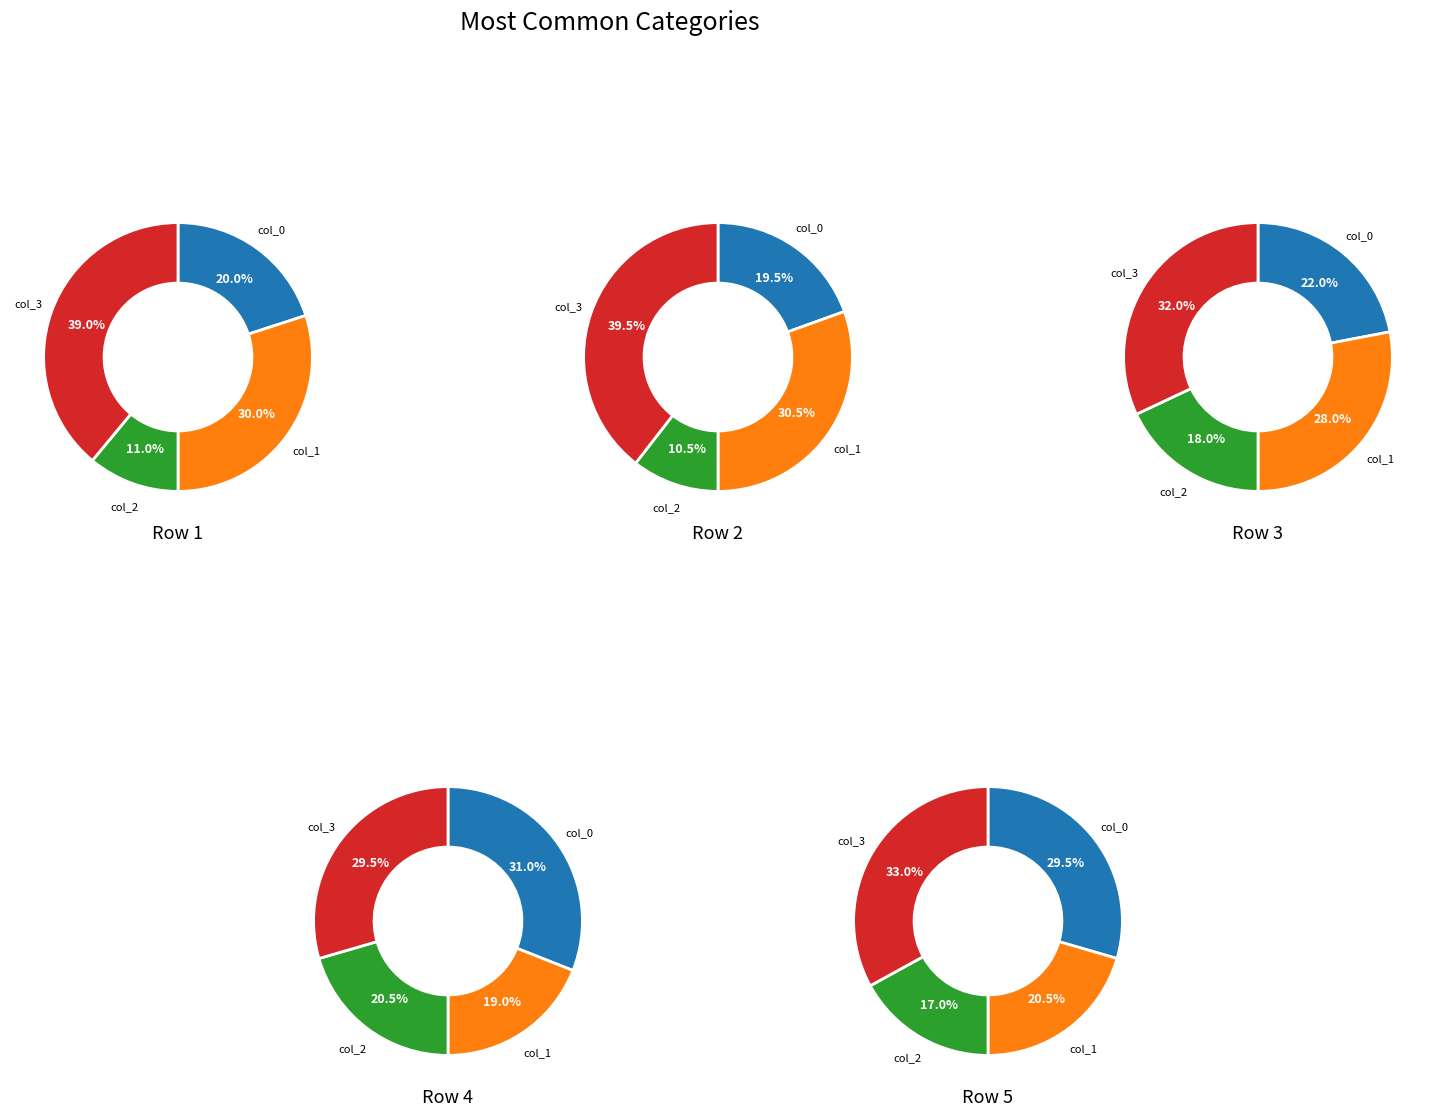

To the nearest percent, what is the difference between the largest and smallest slice percentages?

29%